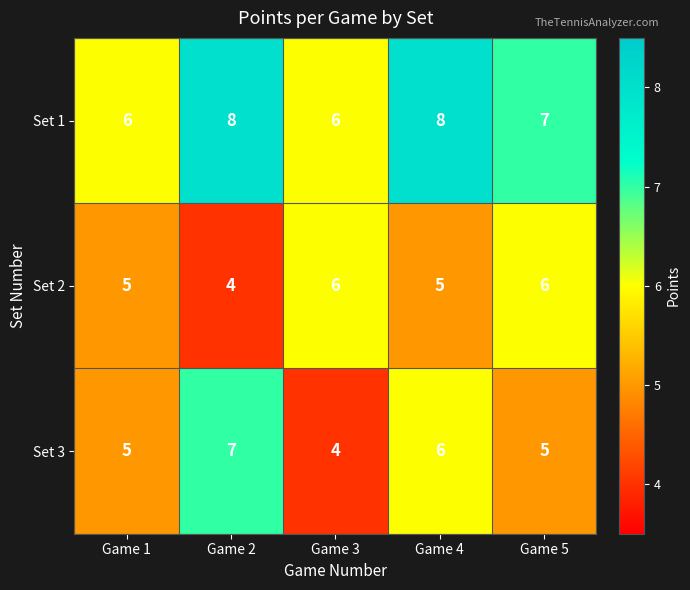

What is the minimum value shown in the chart?

4